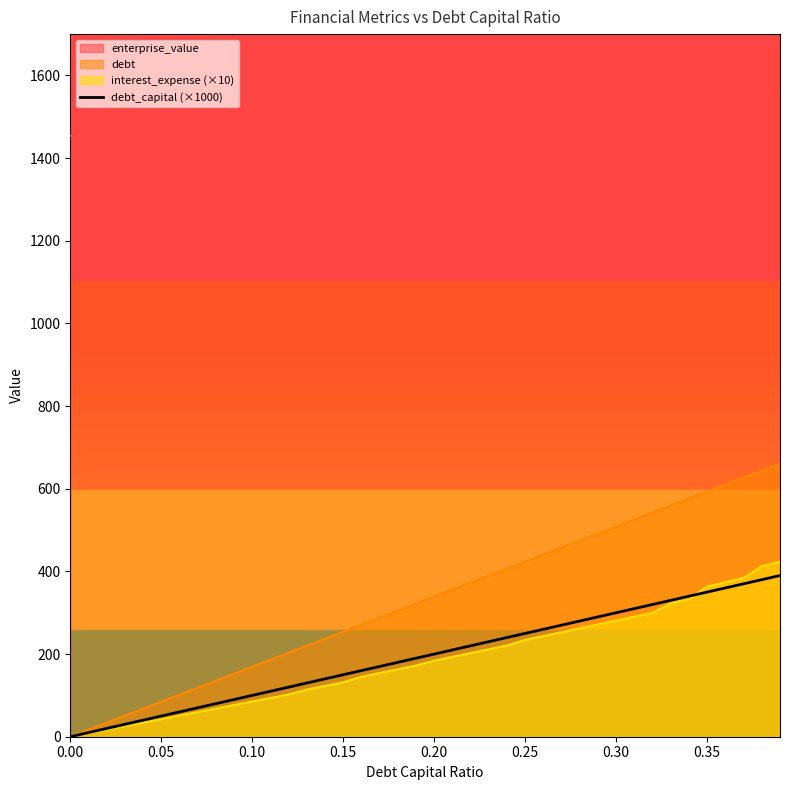

What is the difference between the maximum and minimum values?

390